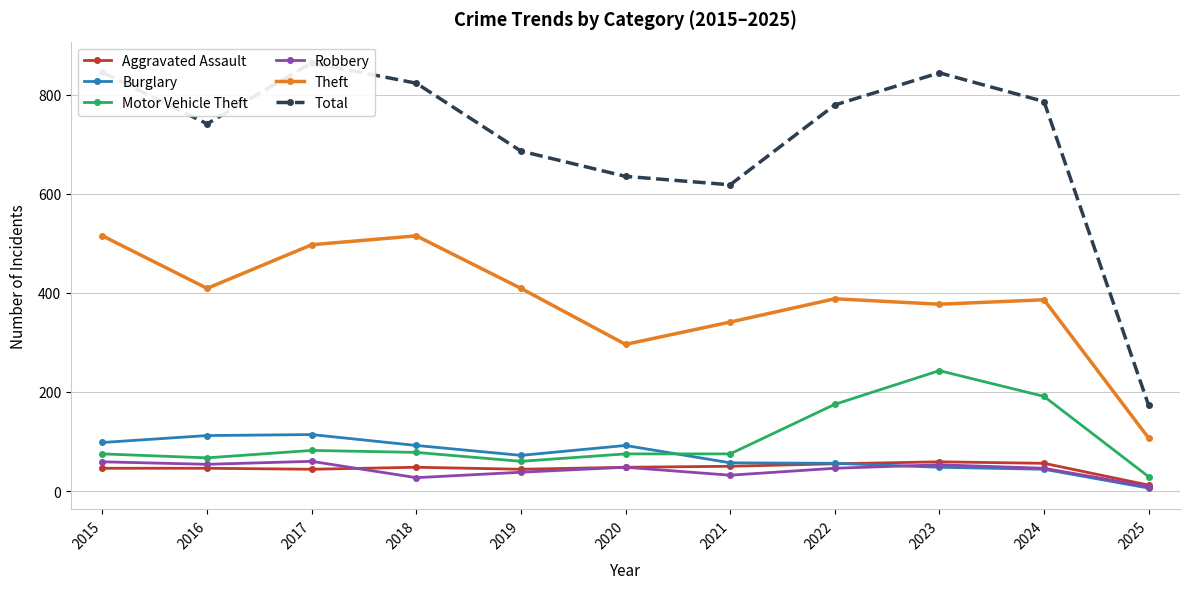

What is the value of the Total point at the 8th from the left?

779